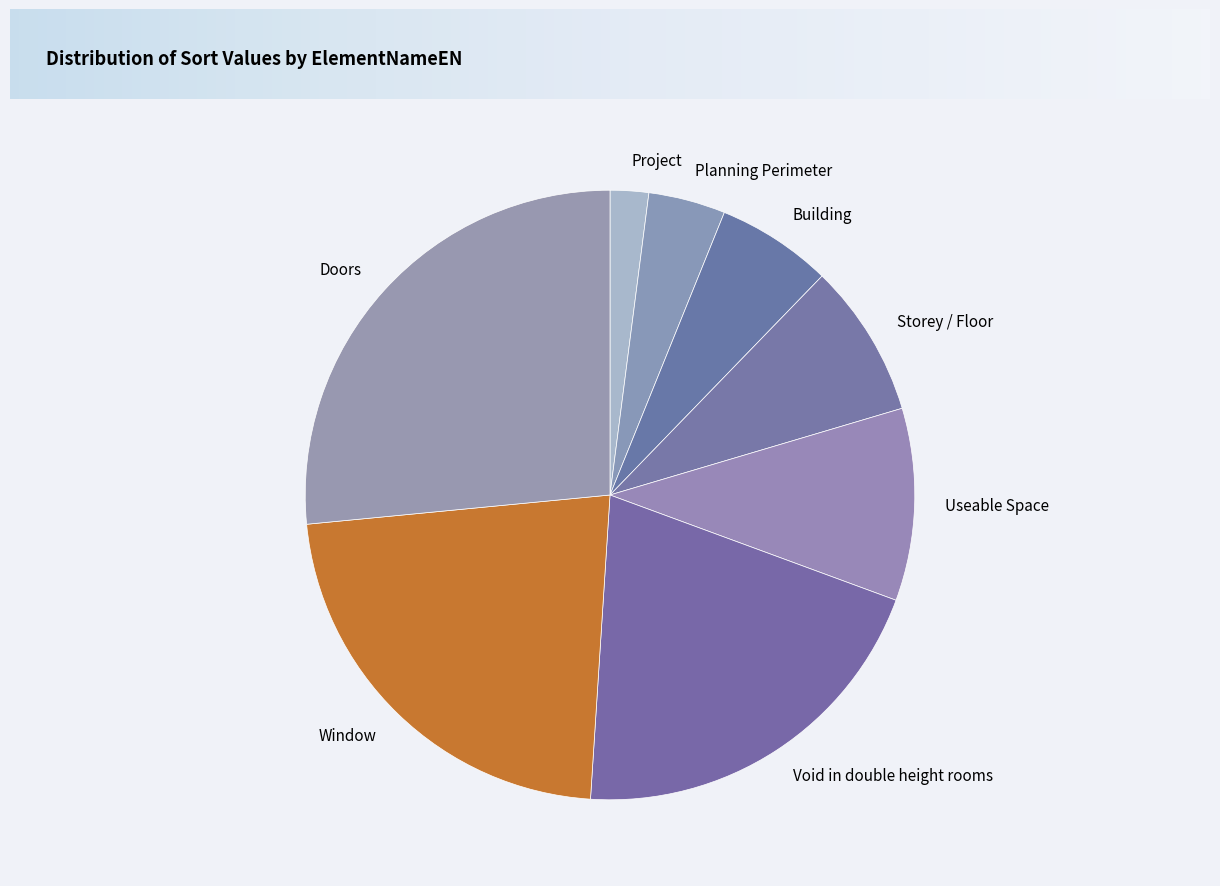

Does any single category account for the majority?

No